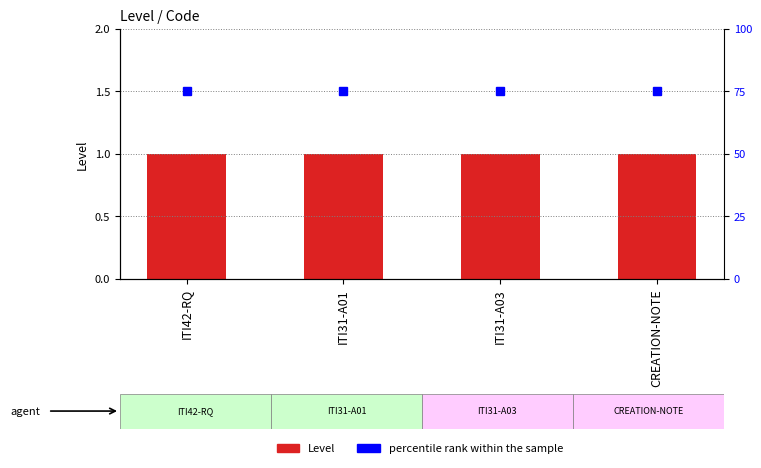

Between CREATION-NOTE and ITI42-RQ, which is larger?

CREATION-NOTE